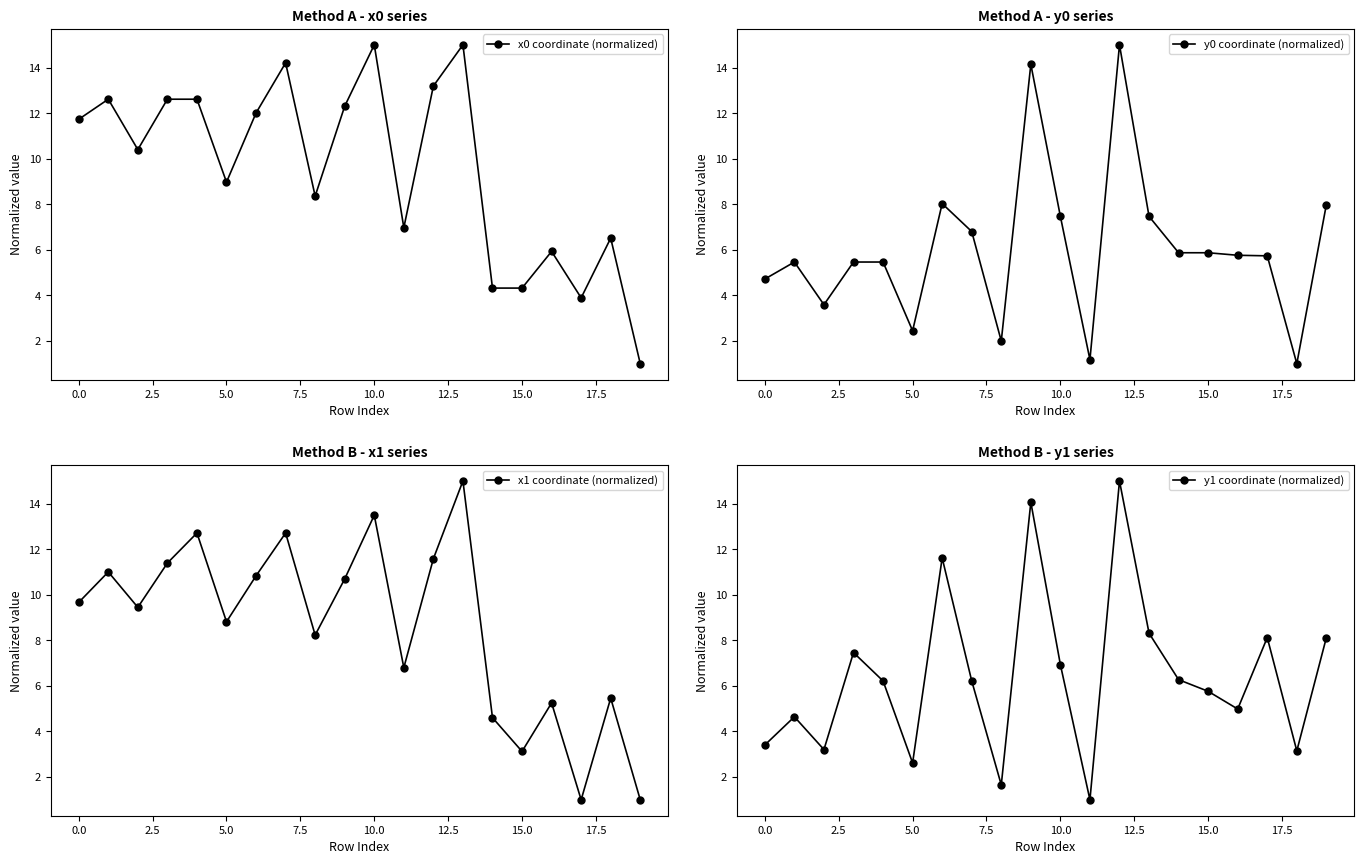

Between which two adjacent categories do y0 coordinate (normalized) and x0 coordinate (normalized) first intersect?

17.5 and 20.0